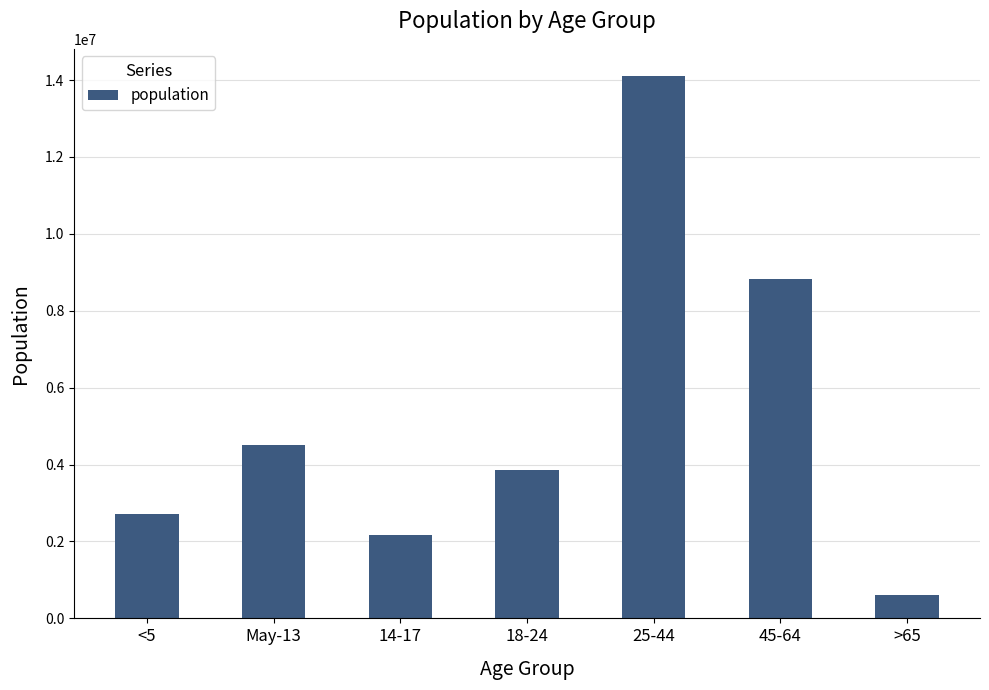

Reading left to right, what are all the values shown in this chart?

2704659	4499890	2159981	3853788	14106543	8819342	612463